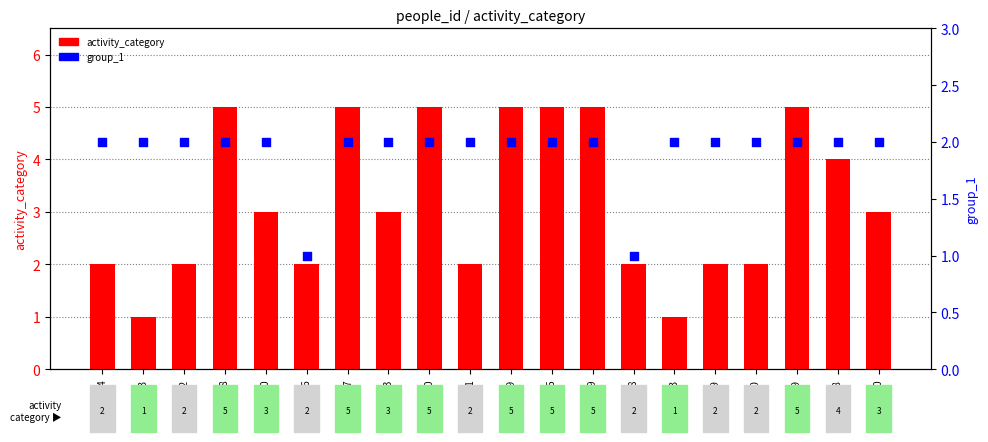

Is the value of activity_category at 284095 greater than the value of group_1 at 89209?

Yes